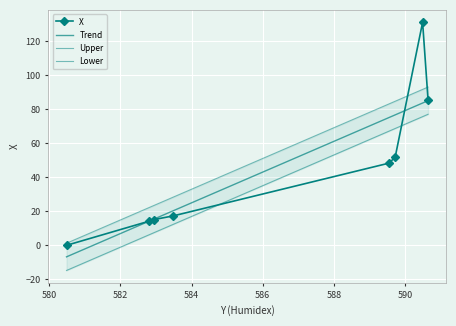

What is the highest value of the X series?

131.1